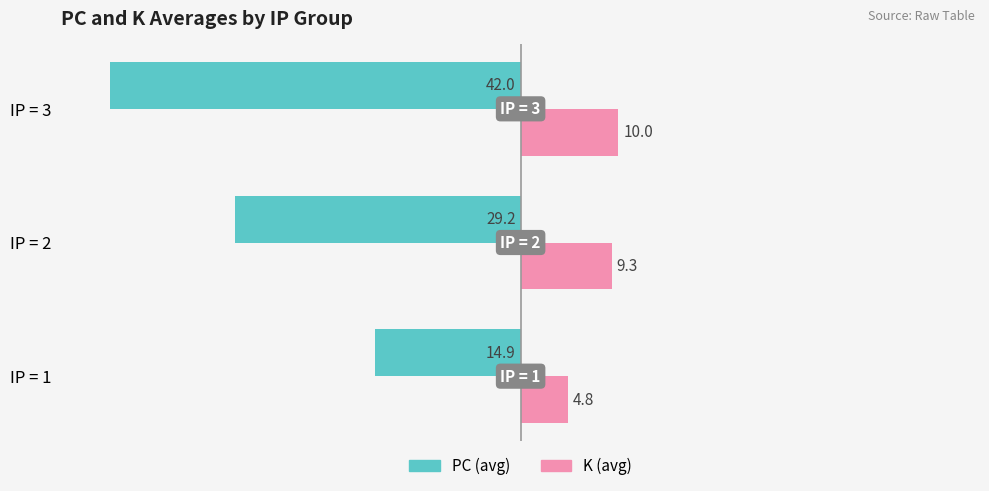

True or false: K (avg) has a value of 4.8 at IP = 1.

True